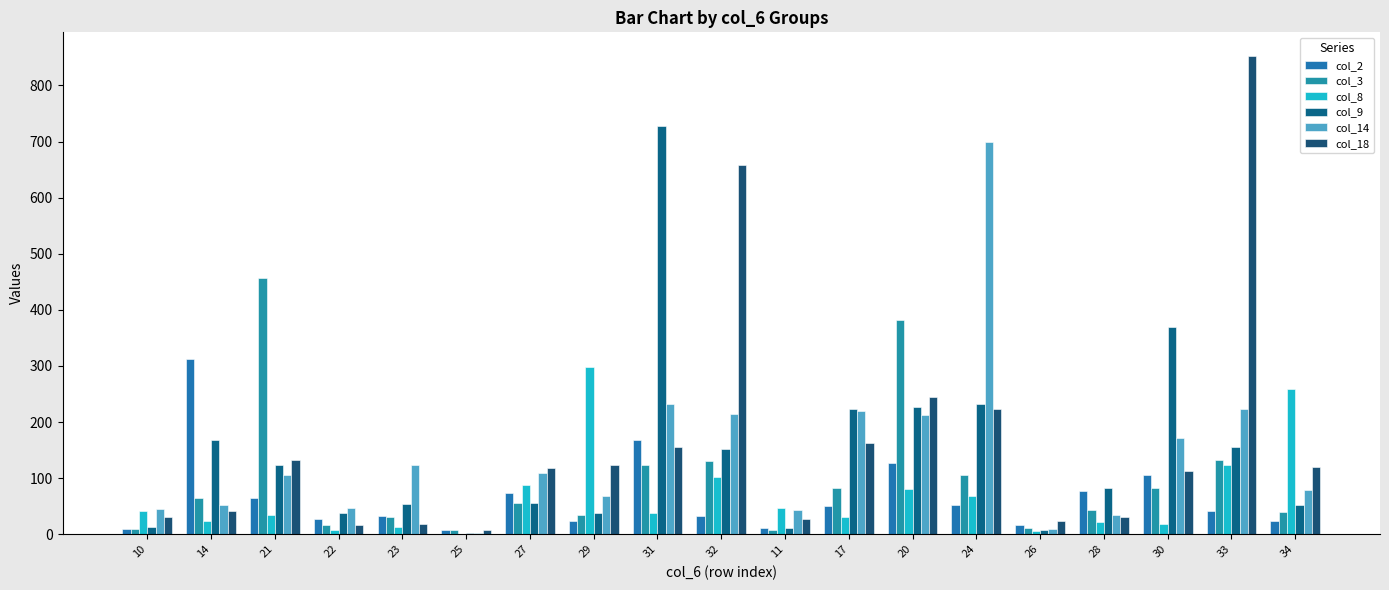

Reading left to right, extract all data points from this chart.

col_2: 10=10	14=313	21=65	22=28	23=32	25=8	27=73	29=24	31=168	32=33	11=12	17=50	20=127	24=53	26=16	28=77	30=105	33=42	34=23
col_3: 10=10	14=65	21=457	22=17	23=30	25=7	27=56	29=35	31=124	32=131	11=8	17=82	20=382	24=106	26=12	28=43	30=83	33=132	34=39
col_8: 10=41	14=24	21=35	22=7	23=13	25=1	27=87	29=298	31=38	32=102	11=46	17=31	20=81	24=69	26=5	28=21	30=18	33=123	34=259
col_9: 10=13	14=168	21=124	22=37	23=54	25=3	27=55	29=38	31=728	32=152	11=11	17=223	20=226	24=233	26=8	28=82	30=370	33=155	34=52
col_14: 10=45	14=53	21=106	22=46	23=124	25=2	27=110	29=69	31=233	32=215	11=43	17=220	20=213	24=700	26=9	28=34	30=172	33=224	34=78
col_18: 10=31	14=42	21=132	22=16	23=18	25=8	27=118	29=123	31=155	32=659	11=27	17=163	20=244	24=224	26=24	28=30	30=113	33=852	34=120